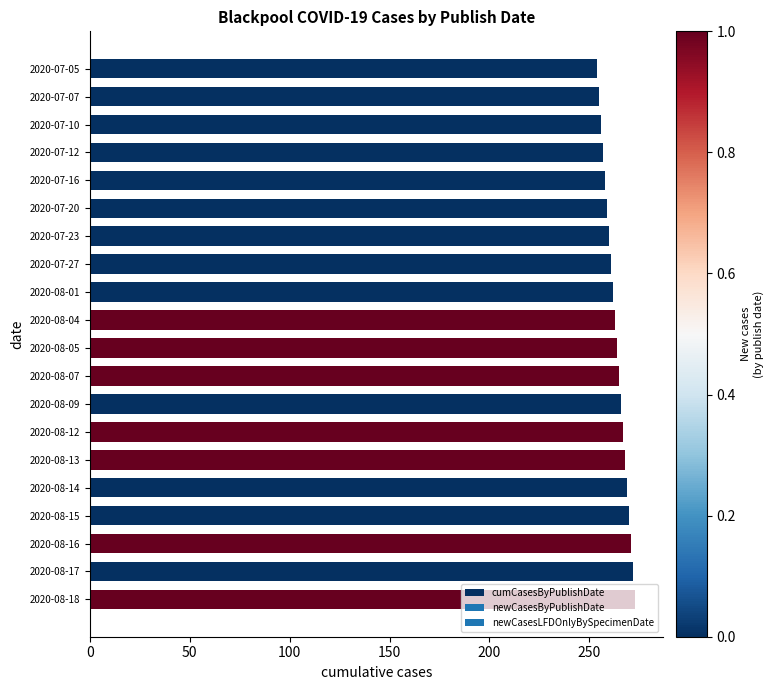

What is the minimum value shown in the chart?

254